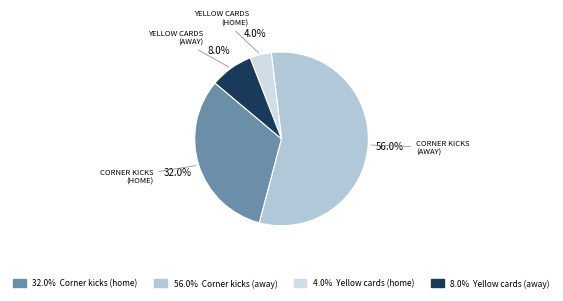

Does any single category account for the majority?

Yes